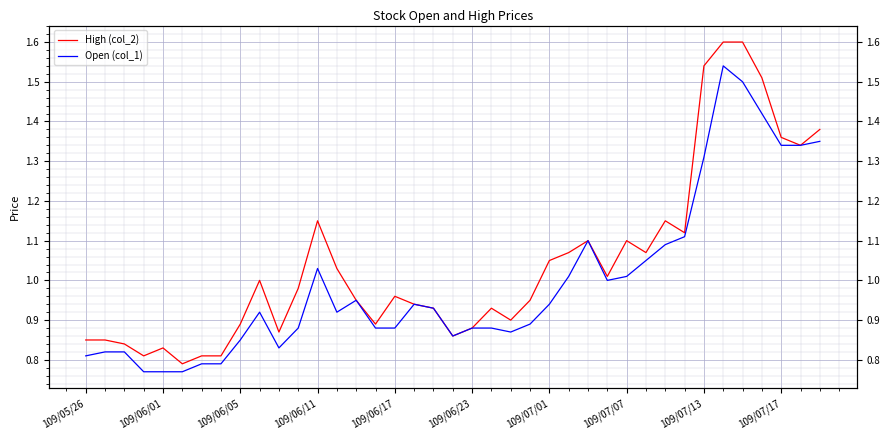

Rank the series by their maximum value, from lowest to highest.

Open (col_1), High (col_2)